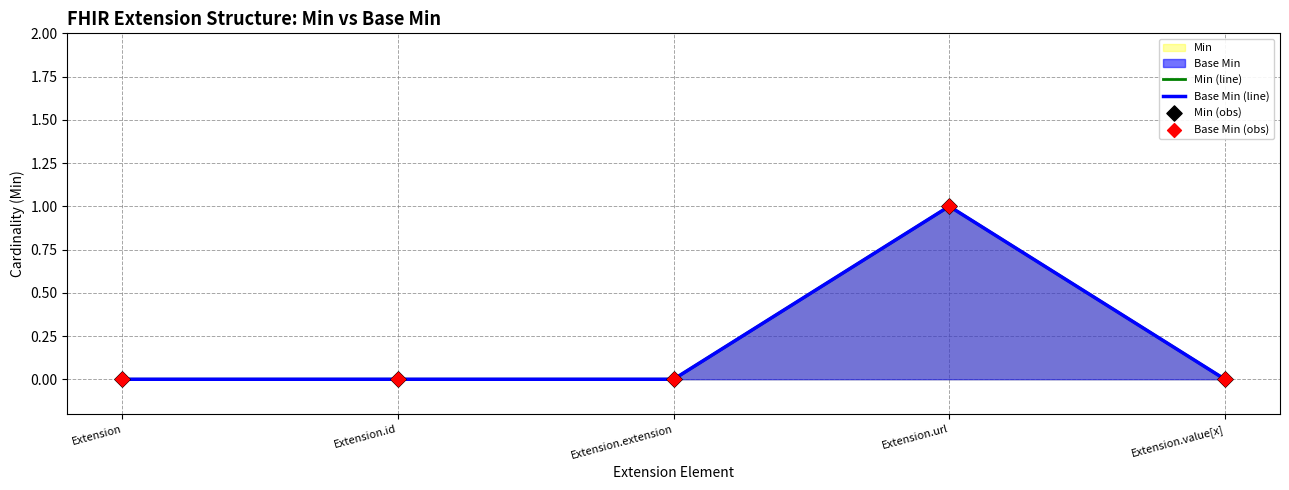

Is the value of Base Min (obs) at Extension.id greater than the value of Min (line) at Extension.id?

No